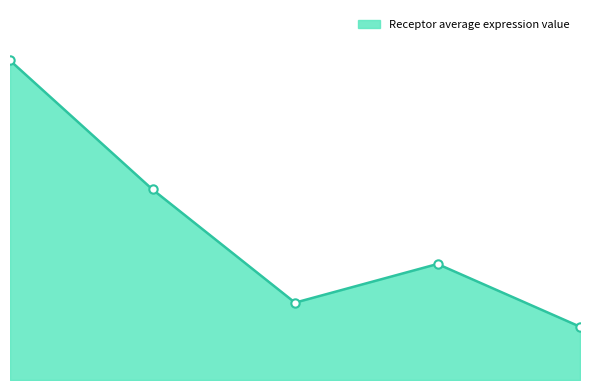

Is this an area chart (filled region under the line)?

Yes